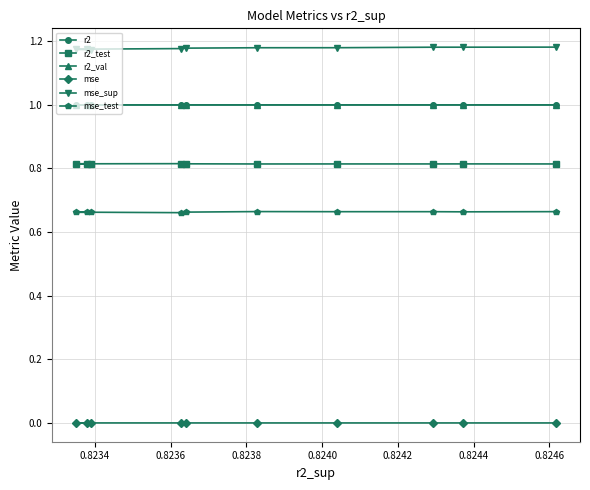

Is the value of mse at 9 greater than the value of mse_test at 0.8238?

No